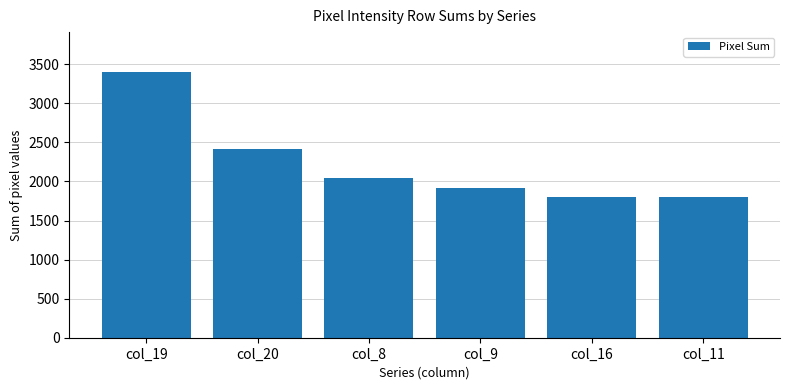

How many categories are shown in the chart?

6